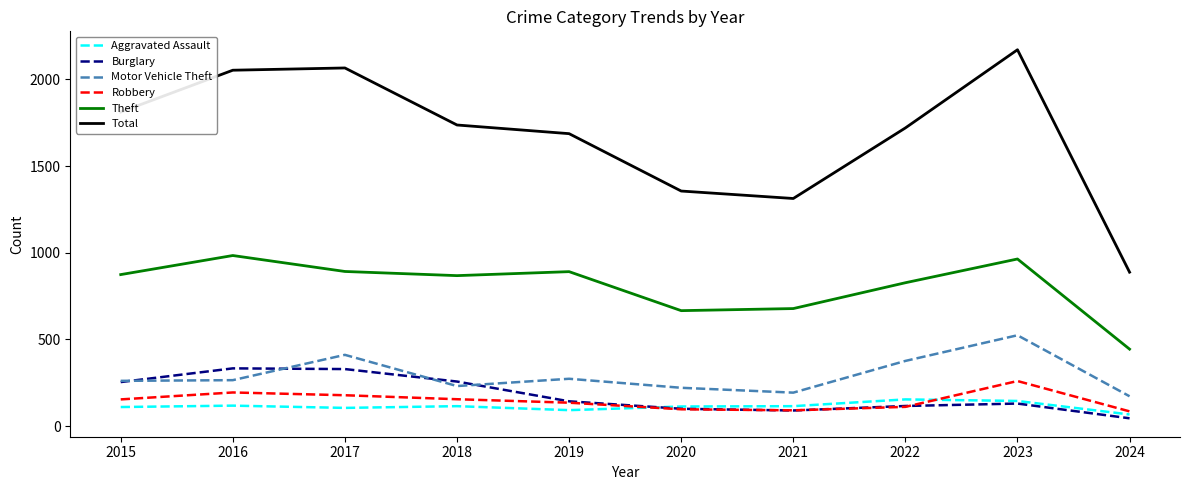

Which series changed the most between 2020 and 2023?

Total